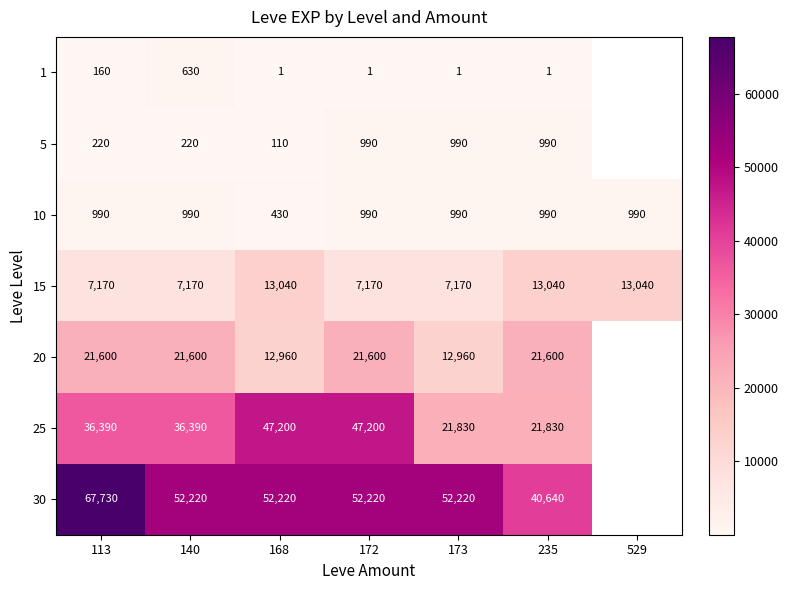

Between 113 and 173, which series saw the biggest shift?

30